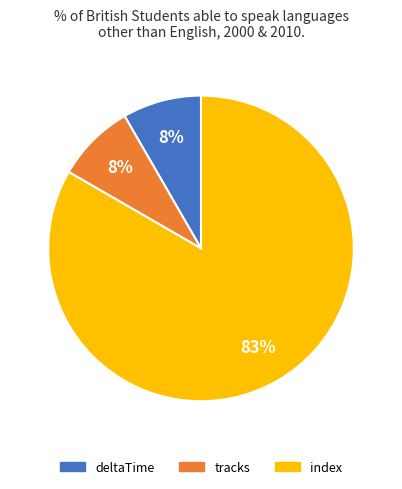

True or false: index accounts for 83% of the total.

True